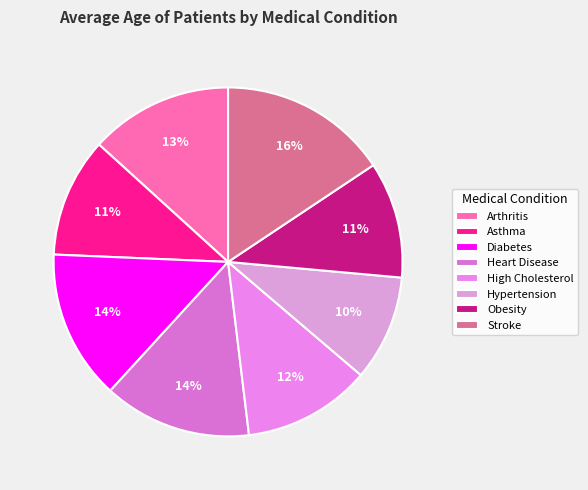

Is there any slice that represents more than half of the pie?

No